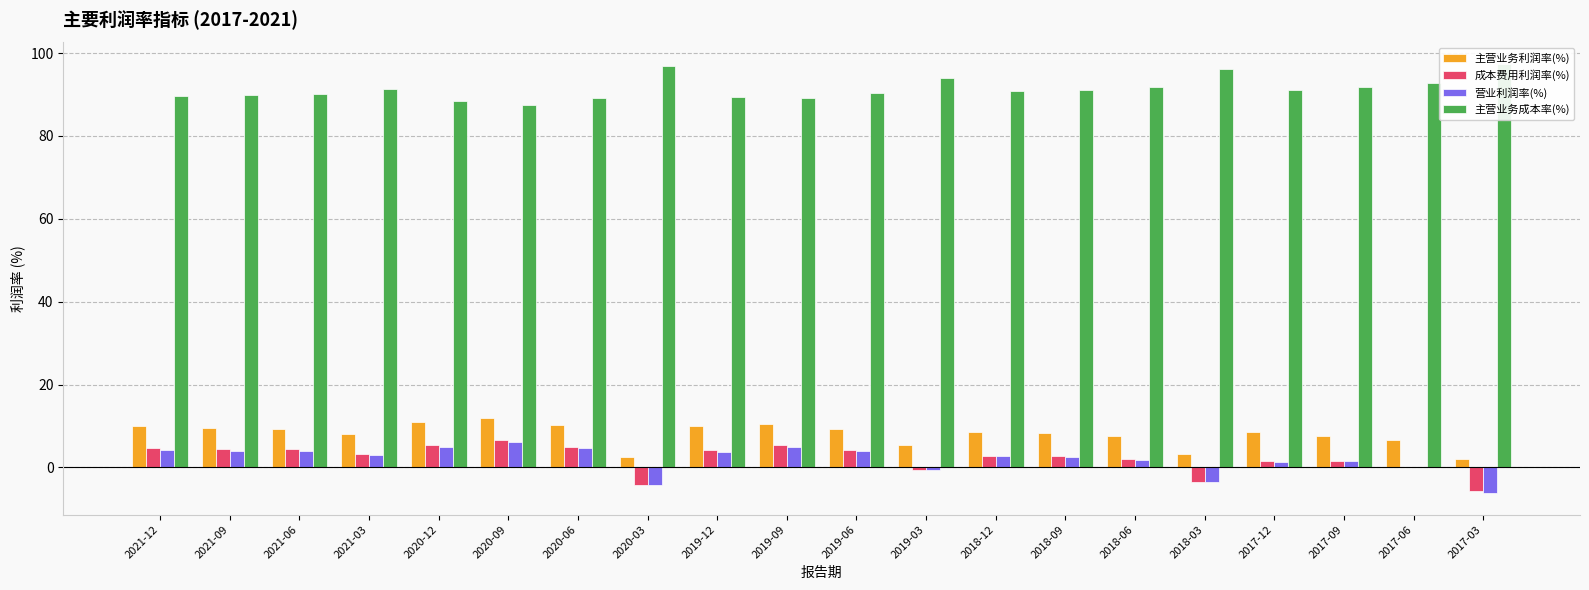

Between 2017-09 and 2020-09, which is larger?

2020-09